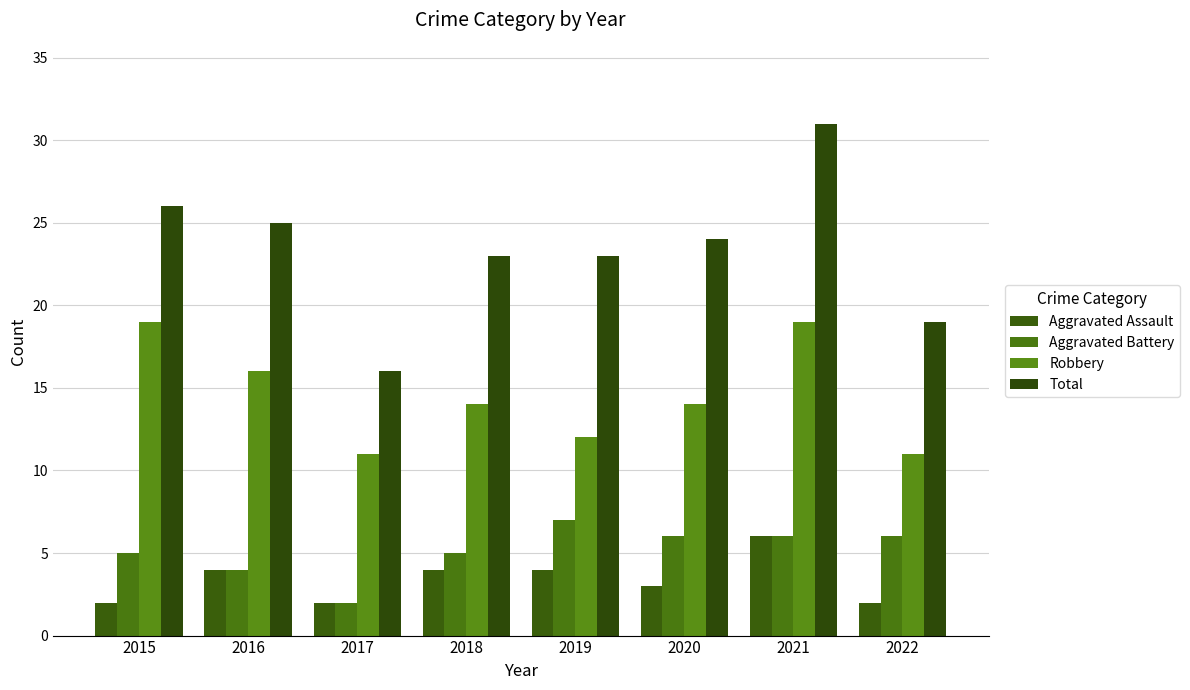

The value of Aggravated Assault at 2018 is 4. True or false?

True